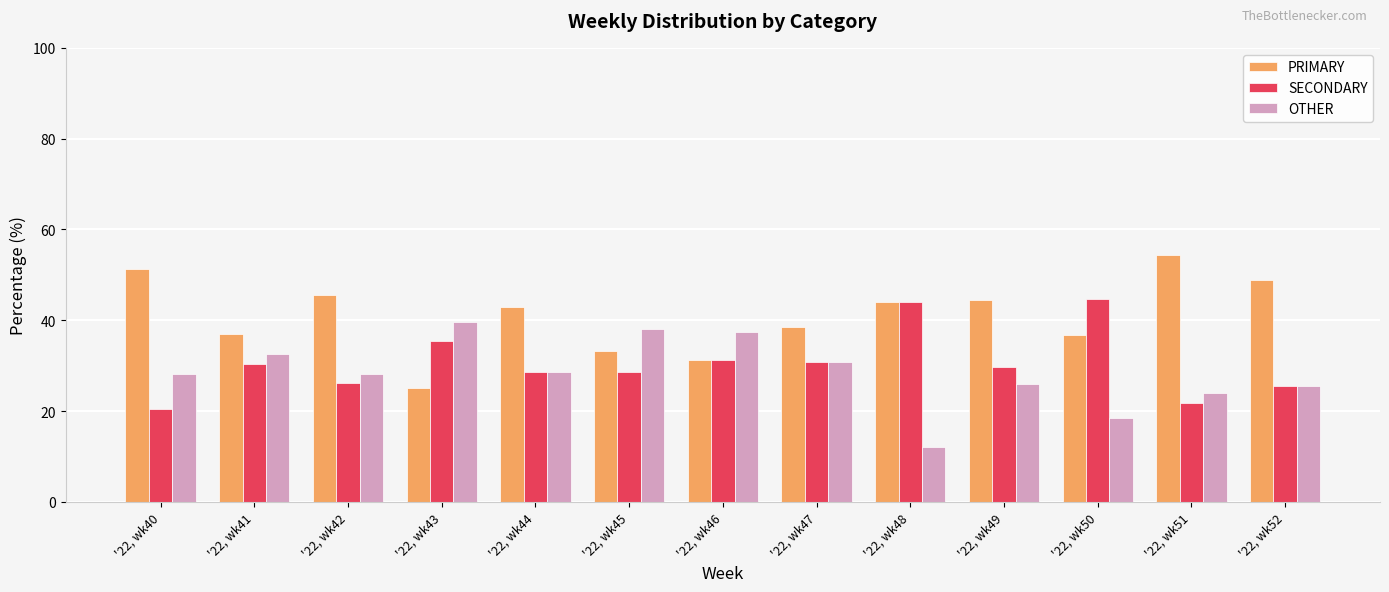

Where does the SECONDARY series first go above 29?

'22, wk41